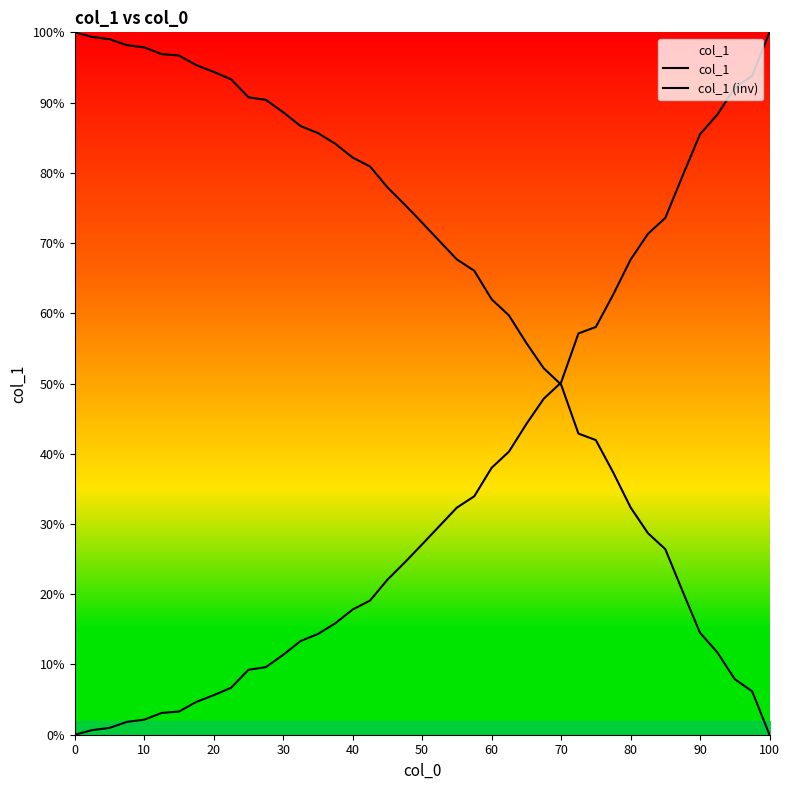

Does the chart have visible grid lines?

No